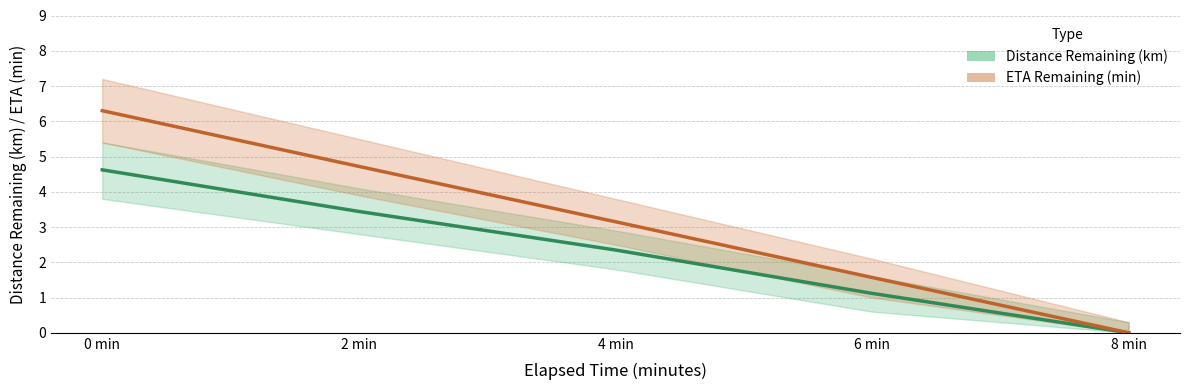

Between 2 min and 6 min, which series saw the biggest shift?

ETA Remaining (min)